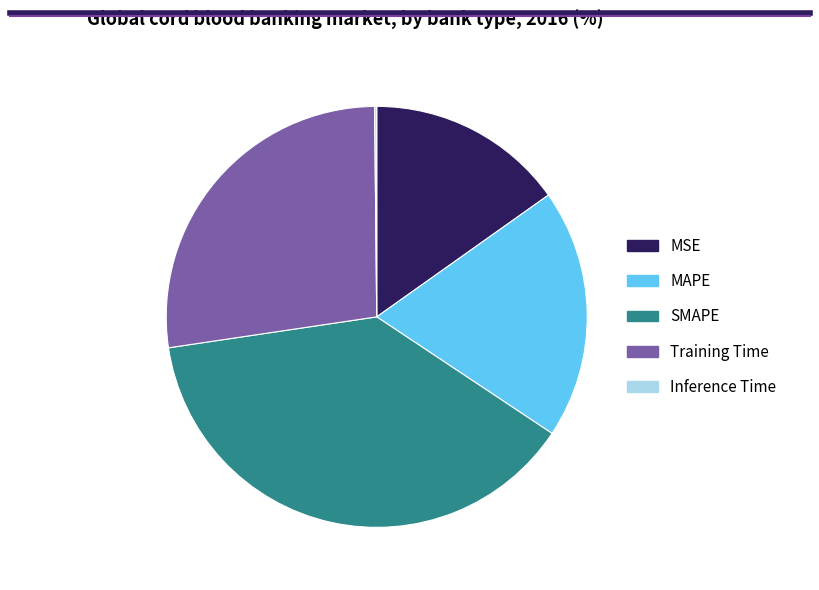

Is the sum of Training Time and MAPE greater than half?

No